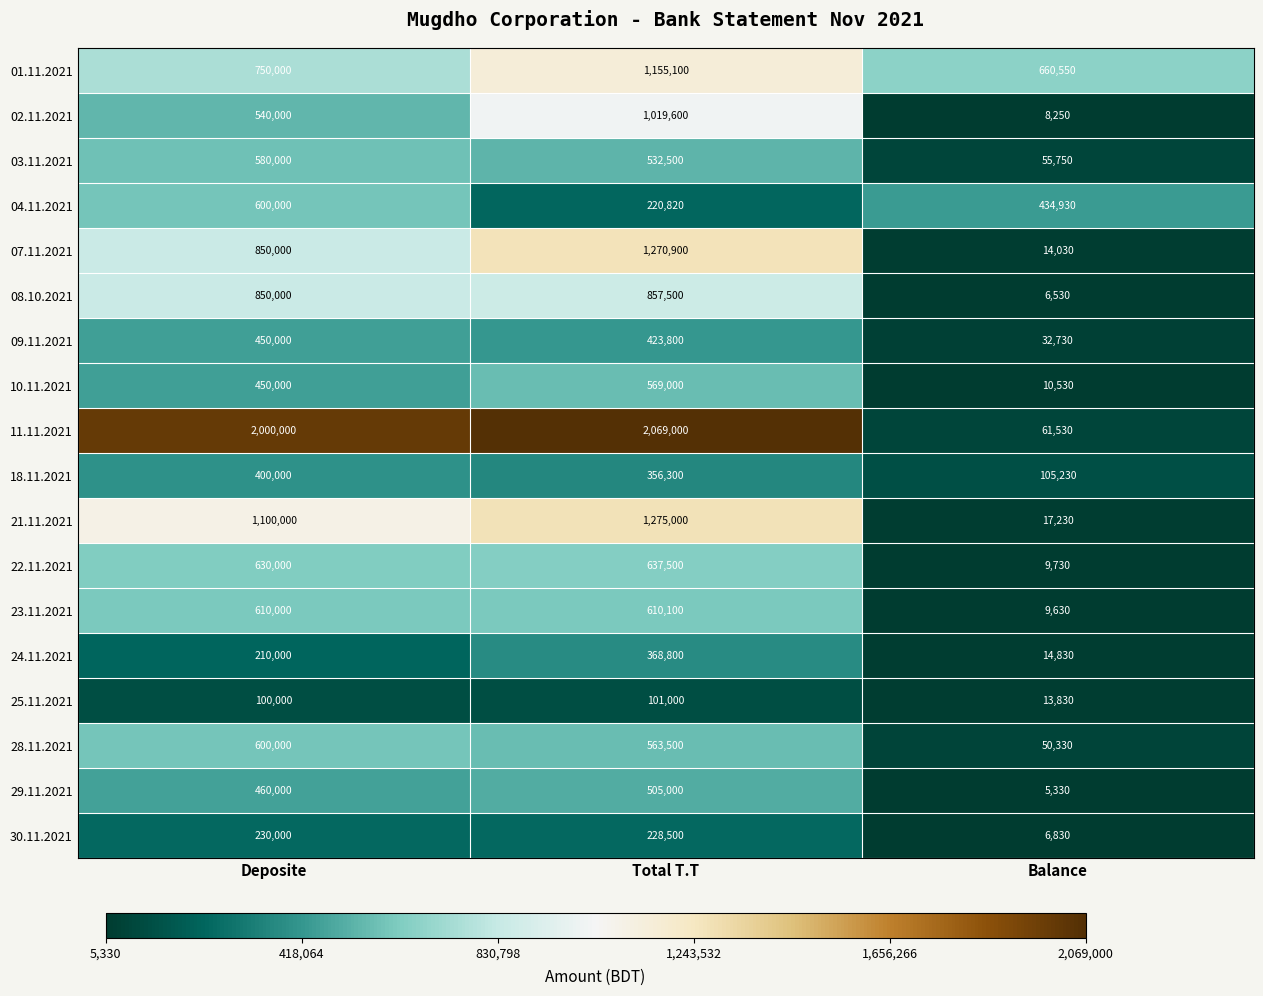

What is the average value of the 30.11.2021 series?

155110